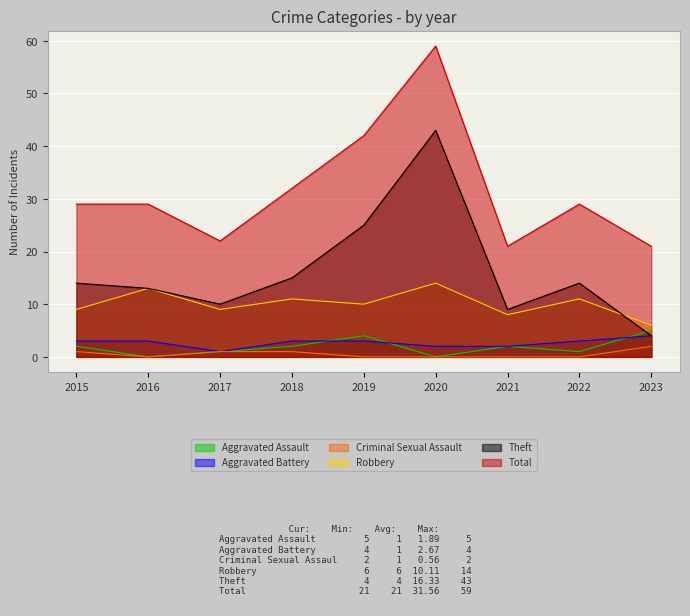

What is the difference between the highest and lowest values at 2015?

28